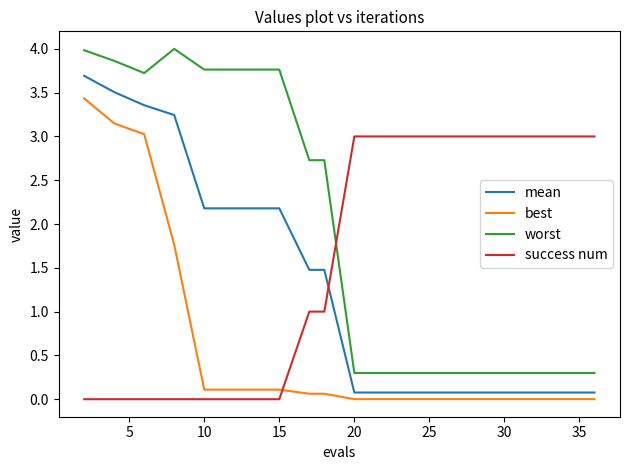

Which series has the largest range (max minus min)?

worst